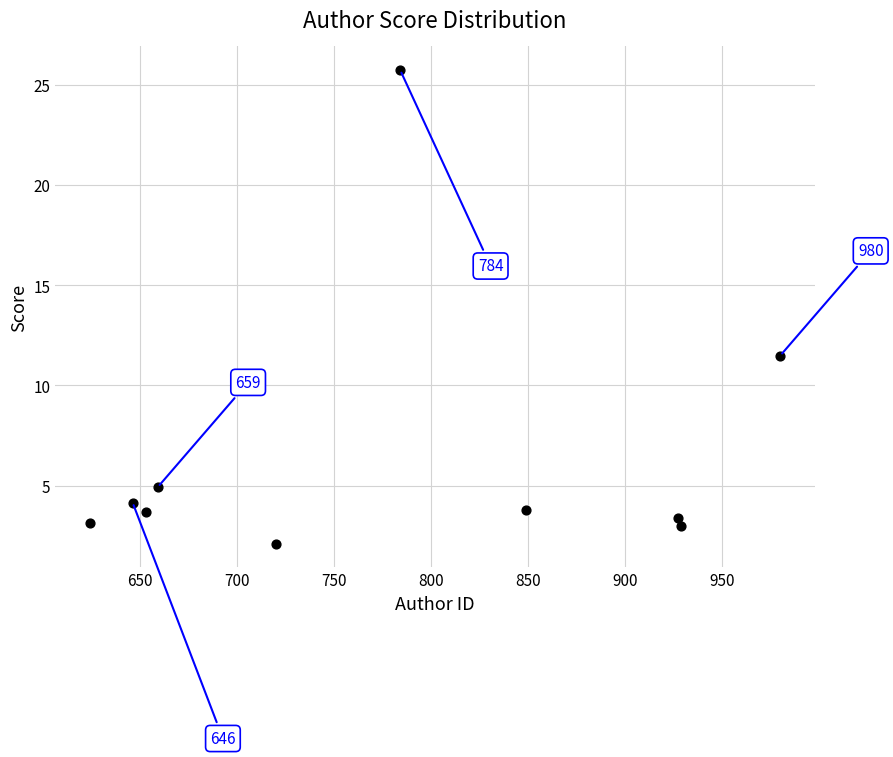

What is the range of Y values (max minus min)?

23.6